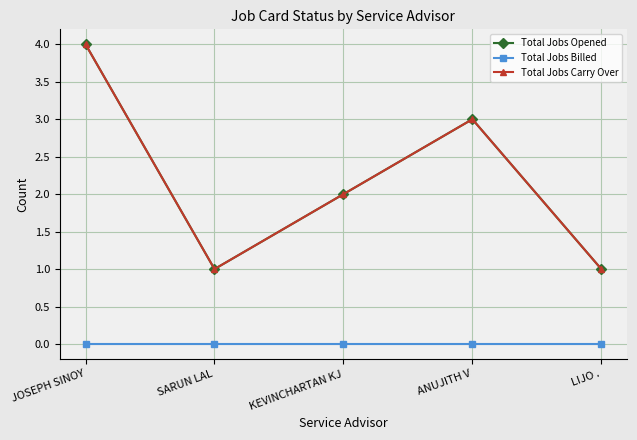

Does the chart have visible grid lines?

Yes